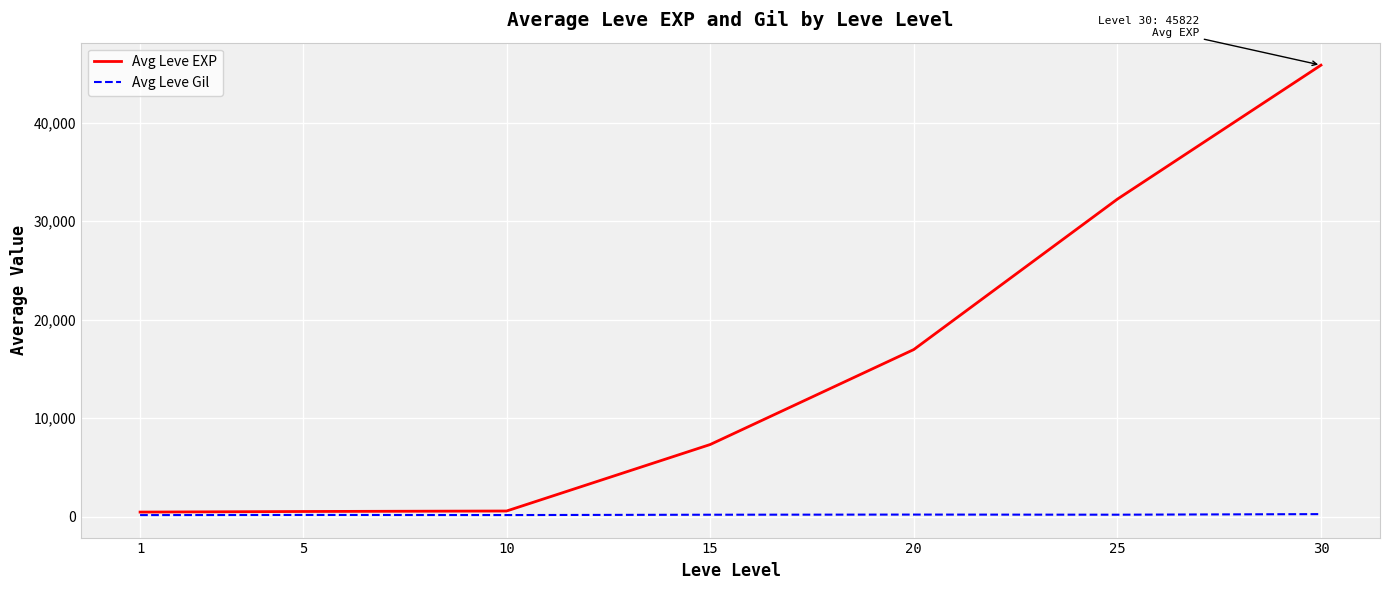

What is the average value of the Avg Leve Gil series?

198.4